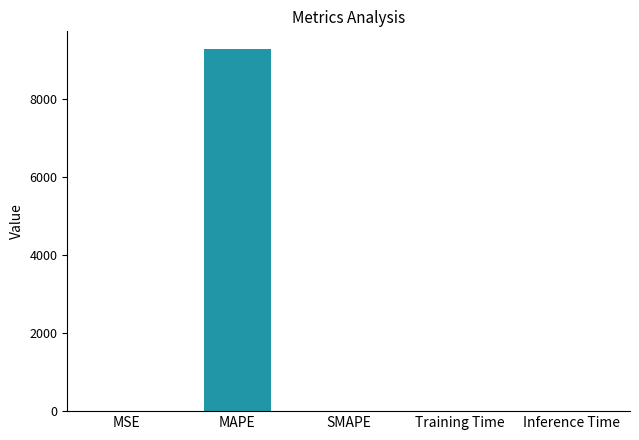

Between MSE and MAPE, which is larger?

MAPE